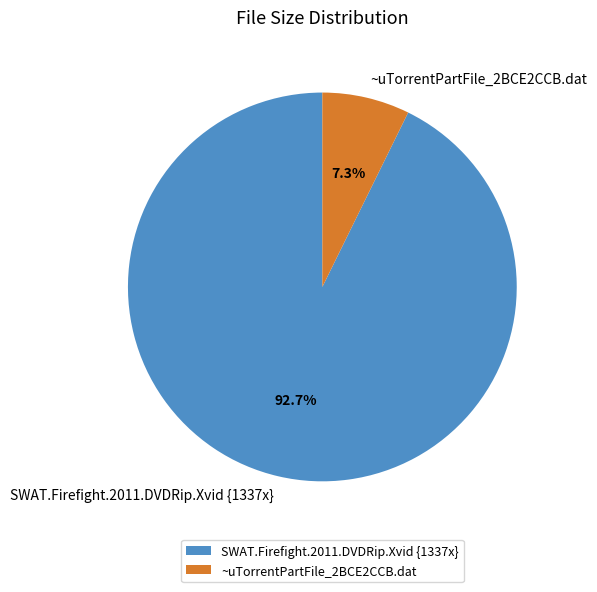

What percentage is the ~uTorrentPartFile_2BCE2CCB.dat slice, to the nearest percent?

7%